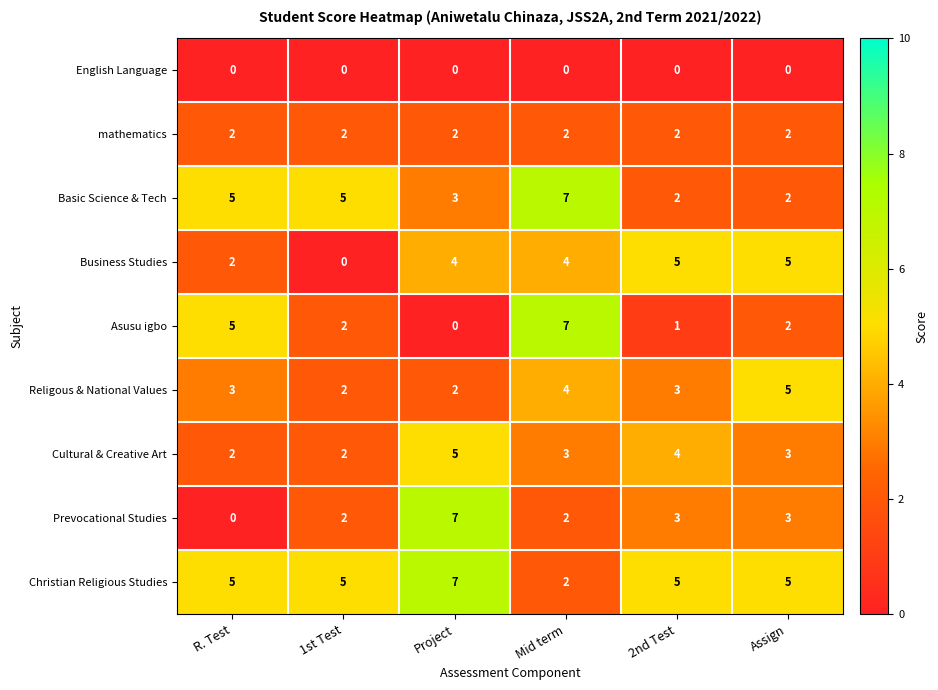

The Prevocational Studies series shows 0 at R. Test. True or false?

True